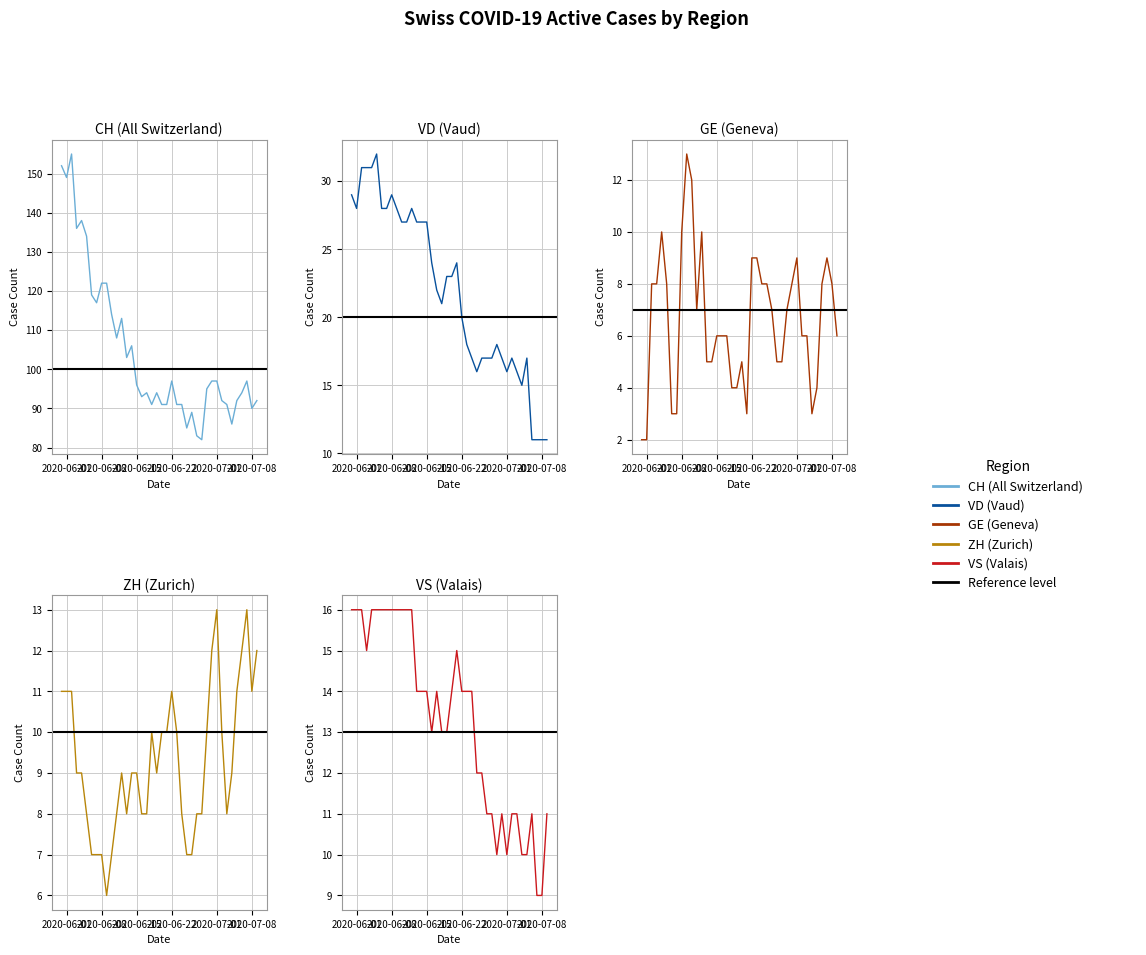

Reading left to right, transcribe all the data shown in this chart.

CH: 152	149	155	136	138	134	119	117	122	122	114	108	113	103	106	96	93	94	91	94	91	91	97	91	91	85	89	83	82	95	97	97	92	91	86	92	94	97	90	92
VD: 29	28	31	31	31	32	28	28	29	28	27	27	28	27	27	27	24	22	21	23	23	24	20	18	17	16	17	17	17	18	17	16	17	16	15	17	11	11	11	11
GE: 2	2	8	8	10	8	3	3	10	13	12	7	10	5	5	6	6	6	4	4	5	3	9	9	8	8	7	5	5	7	8	9	6	6	3	4	8	9	8	6
ZH: 11	11	11	9	9	8	7	7	7	6	7	8	9	8	9	9	8	8	10	9	10	10	11	10	8	7	7	8	8	10	12	13	10	8	9	11	12	13	11	12
VS: 16	16	16	15	16	16	16	16	16	16	16	16	16	14	14	14	13	14	13	13	14	15	14	14	14	12	12	11	11	10	11	10	11	11	10	10	11	9	9	11